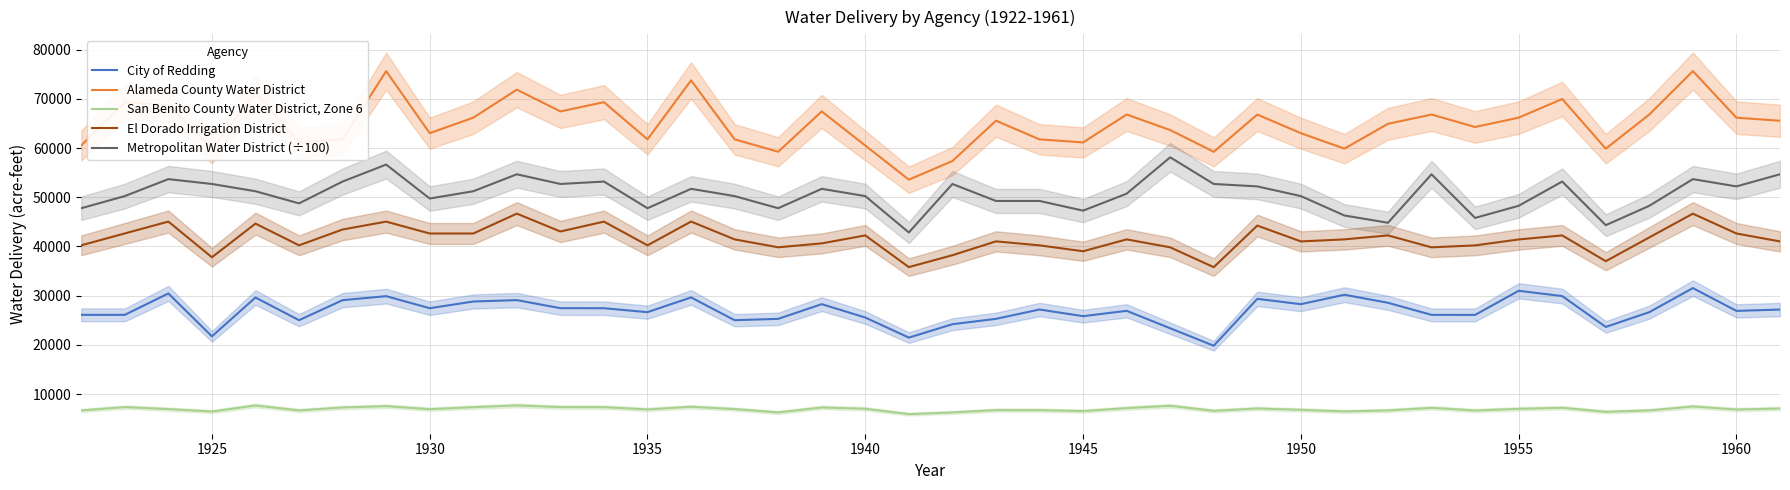

True or false: Metropolitan Water District (÷100) and San Benito County Water District, Zone 6 intersect in this chart.

False